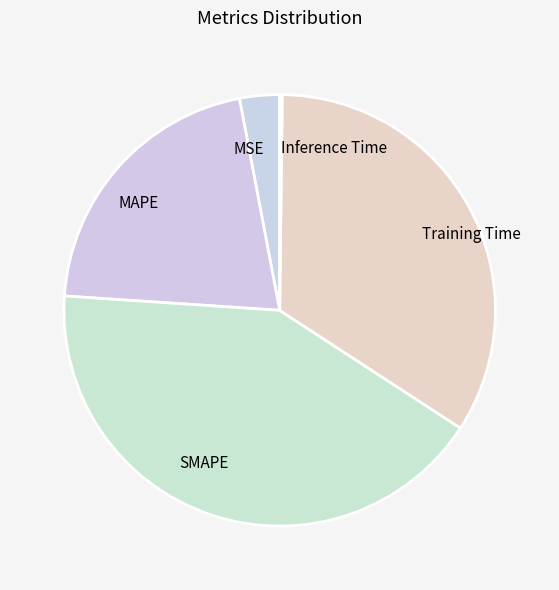

Does any single category account for the majority?

No